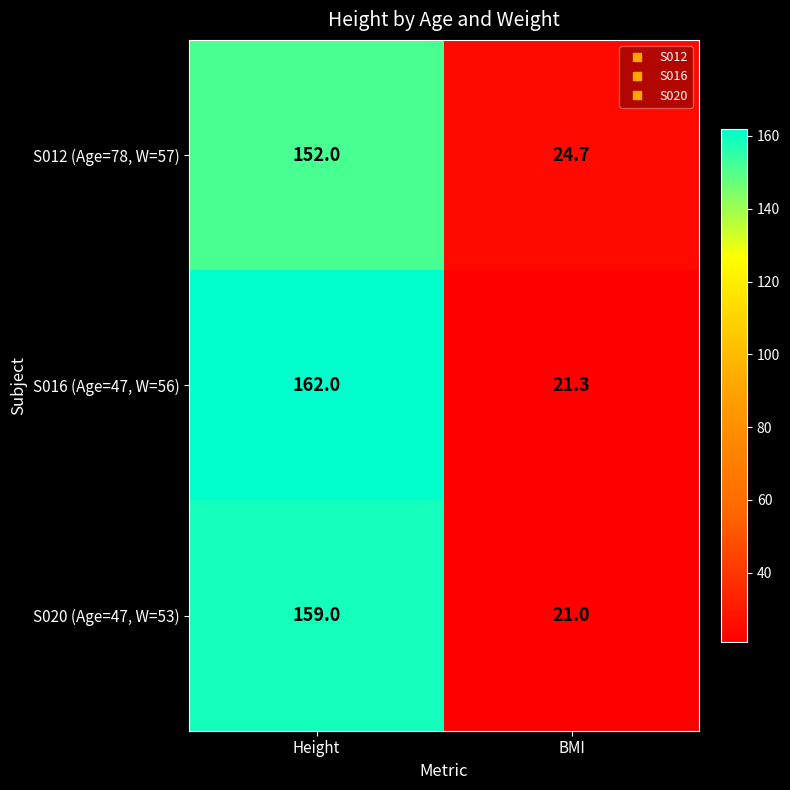

Reading right to left, transcribe all the data shown in this chart.

S012 (Age=78, W=57): BMI=24.7	Height=152.0
S016 (Age=47, W=56): BMI=21.3	Height=162.0
S020 (Age=47, W=53): BMI=21.0	Height=159.0